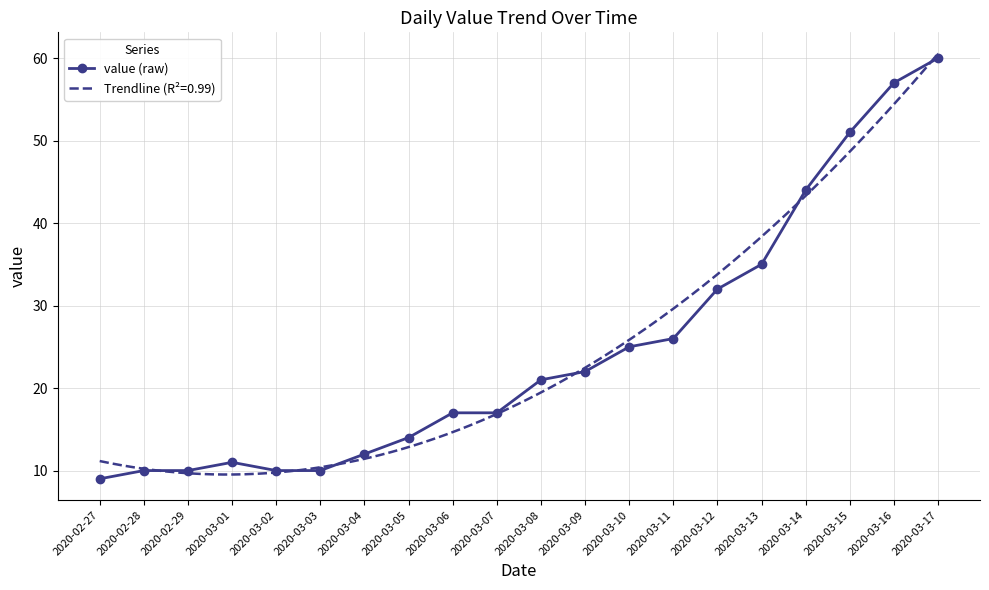

What is the change in value from 2020-02-27 to 2020-03-13?

+26